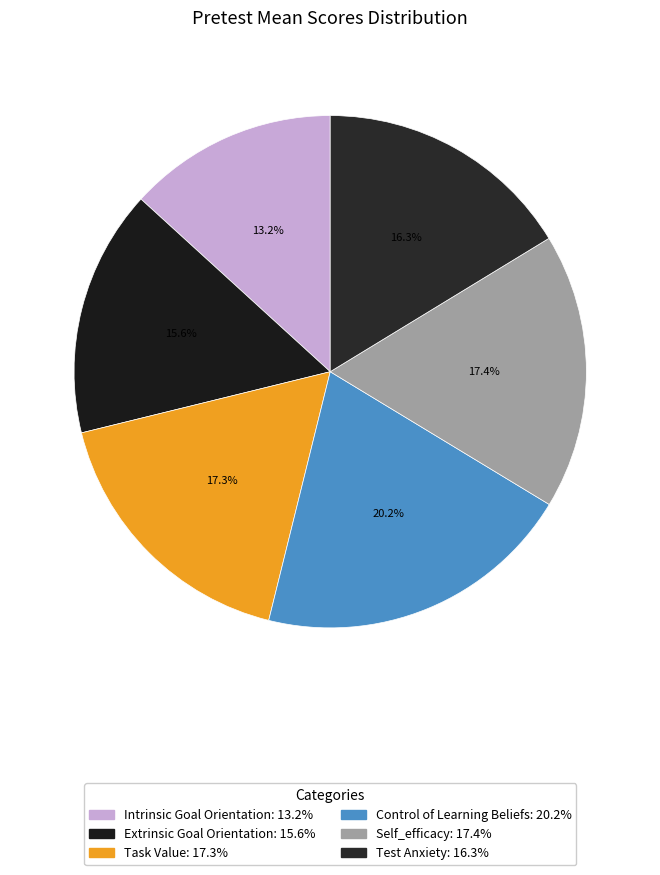

Does any single category account for the majority?

No